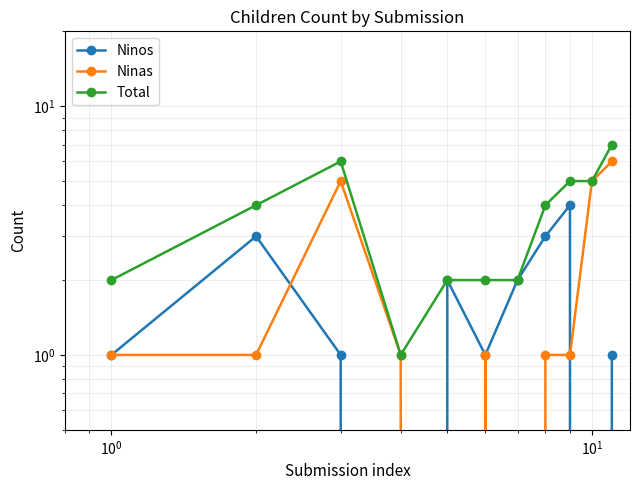

Reading right to left, list all the values displayed in this chart.

Ninos: 1	0	4	3	2	1	2	0	1	3	1
Ninas: 6	5	1	1	0	1	0	1	5	1	1
Total: 7	5	5	4	2	2	2	1	6	4	2